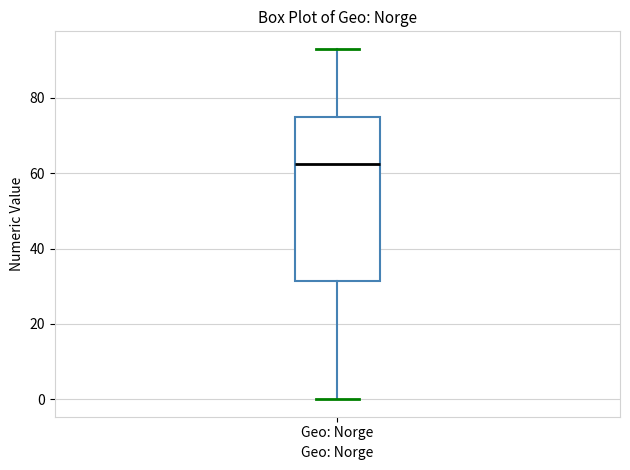

Transcribe this box plot: give where the median line is, the range the box spans, and where the two whiskers end, as read against the y-axis. The values are not printed on the chart, so give them approximately, as read against the axis.

median 62, box 32 to 76, whiskers 0 to 94